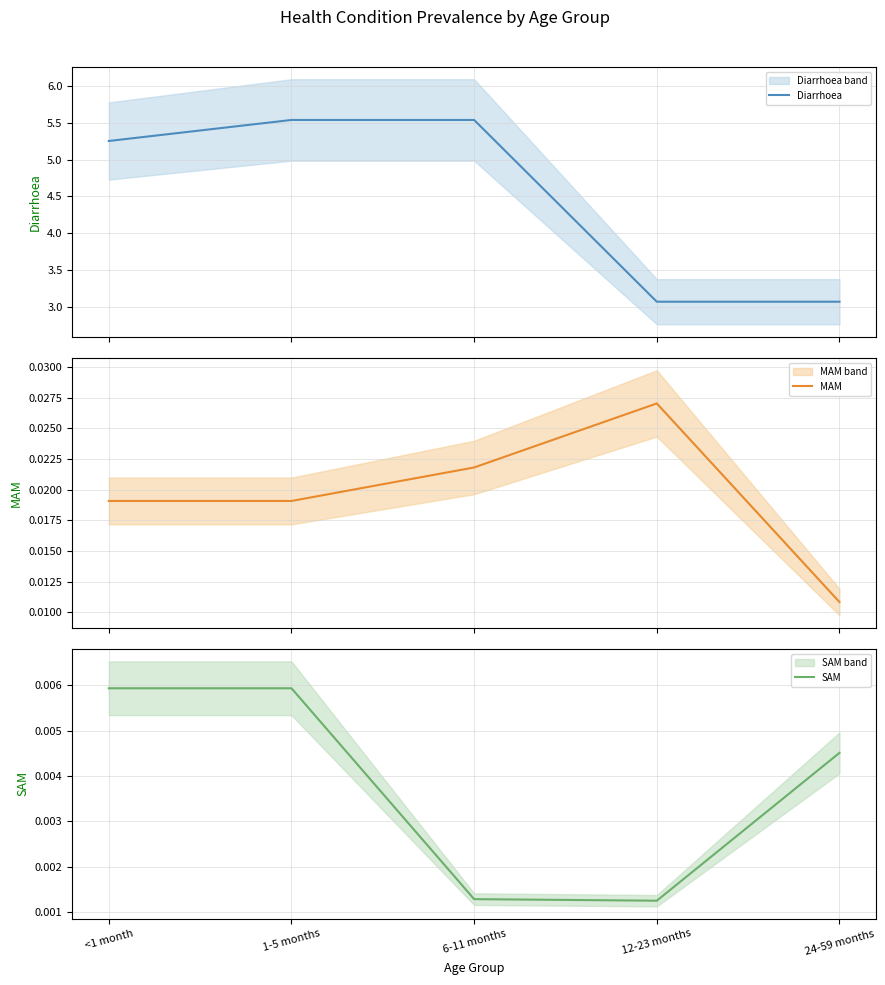

Is this an area chart (filled region under the line)?

No